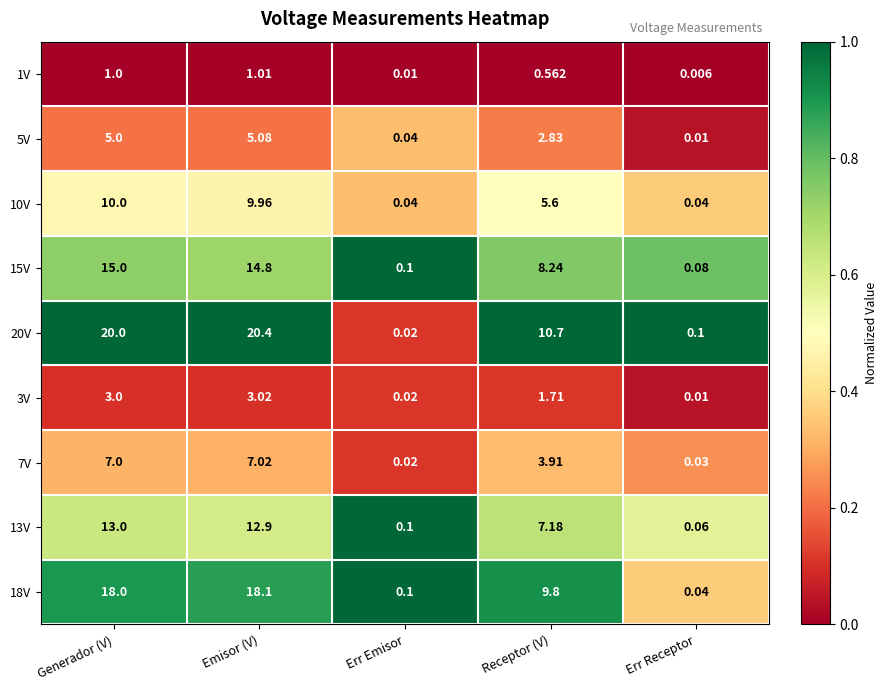

At which label does 7V first exceed 3?

Generador (V)